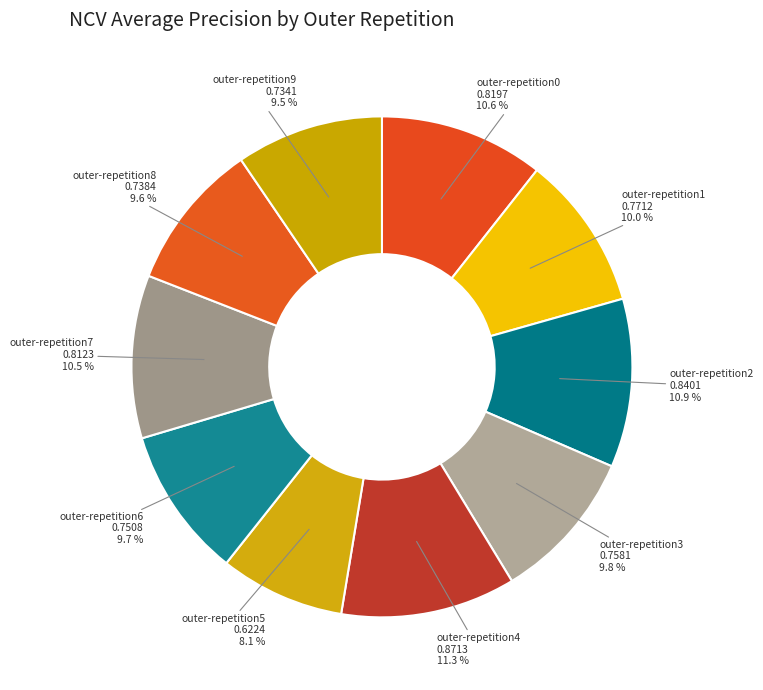

Does any single category account for the majority?

No